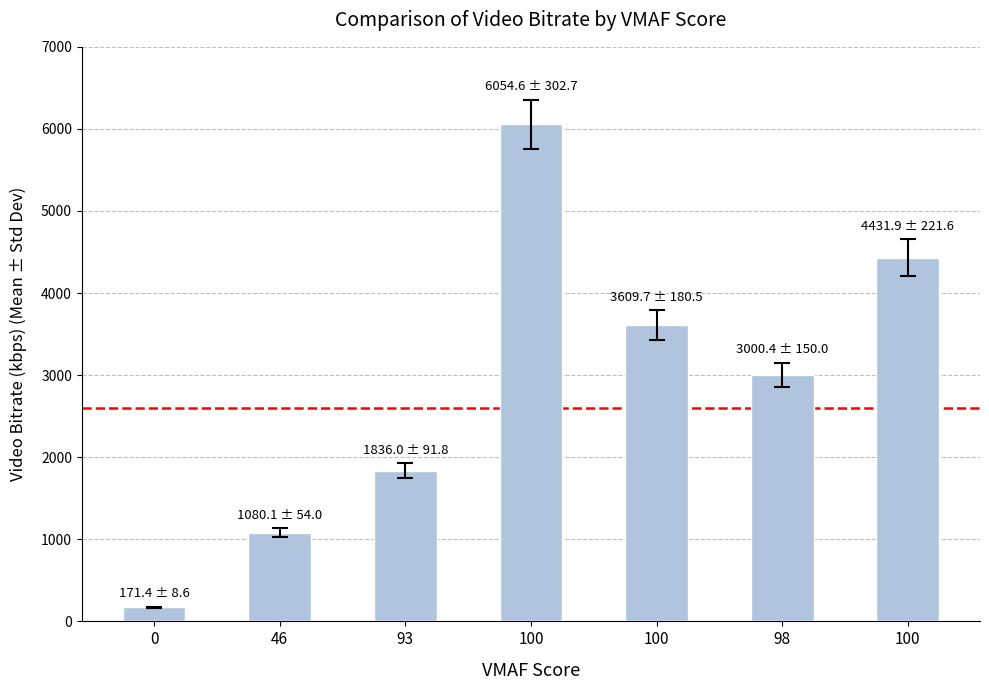

What is the sum of all values?

20184.0